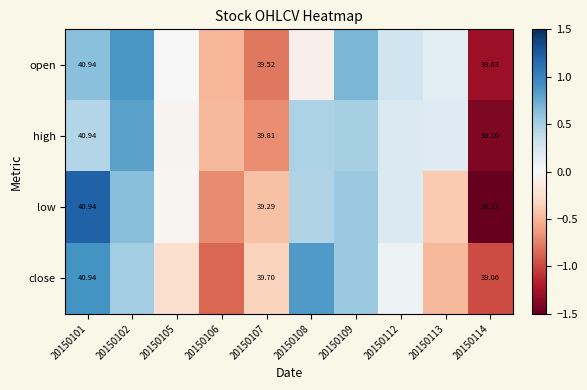

The value of open at 20150113 is 0.2. True or false?

True